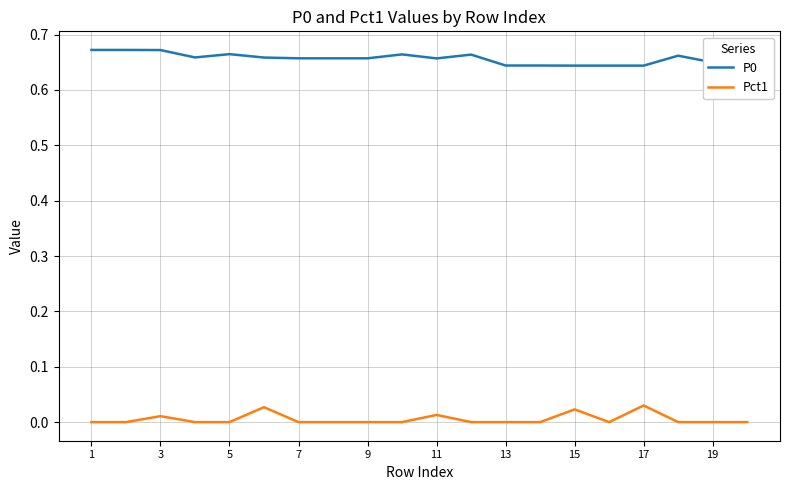

True or false: Pct1 and P0 intersect in this chart.

False